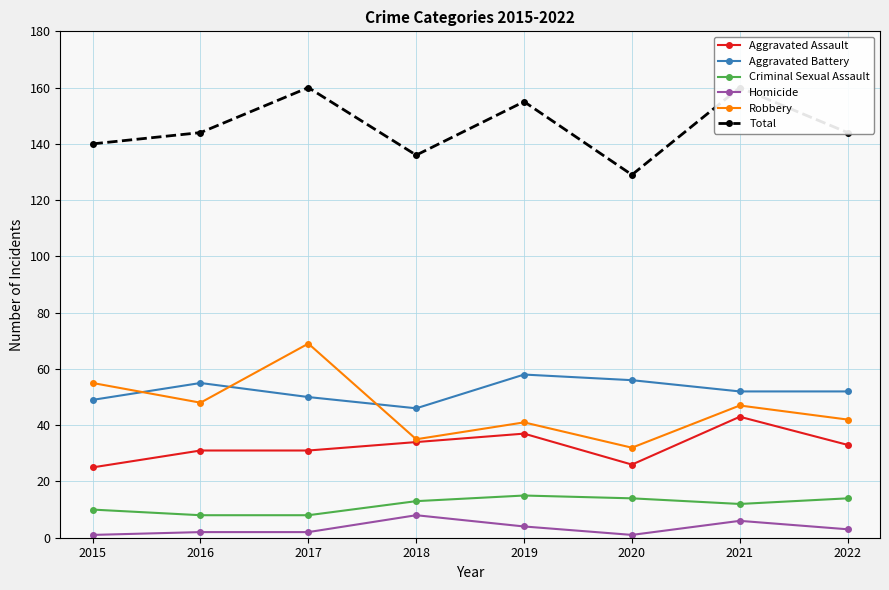

Where does the Robbery series first go above 47?

2015